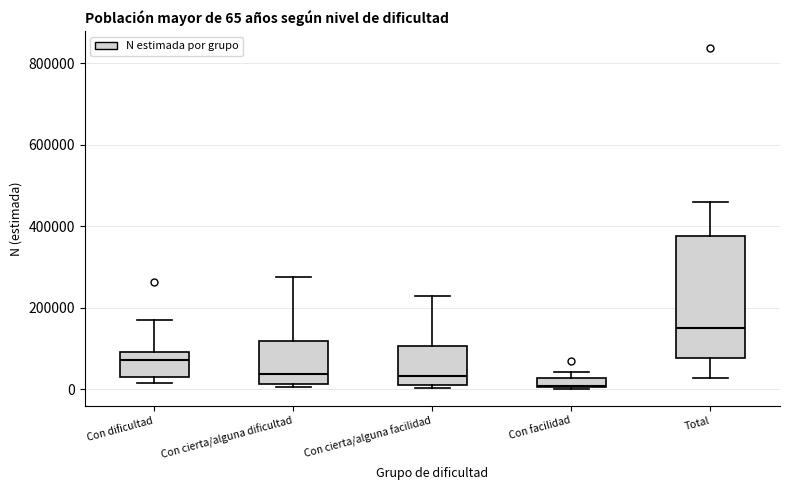

Which box's median line is the lowest?

Con facilidad